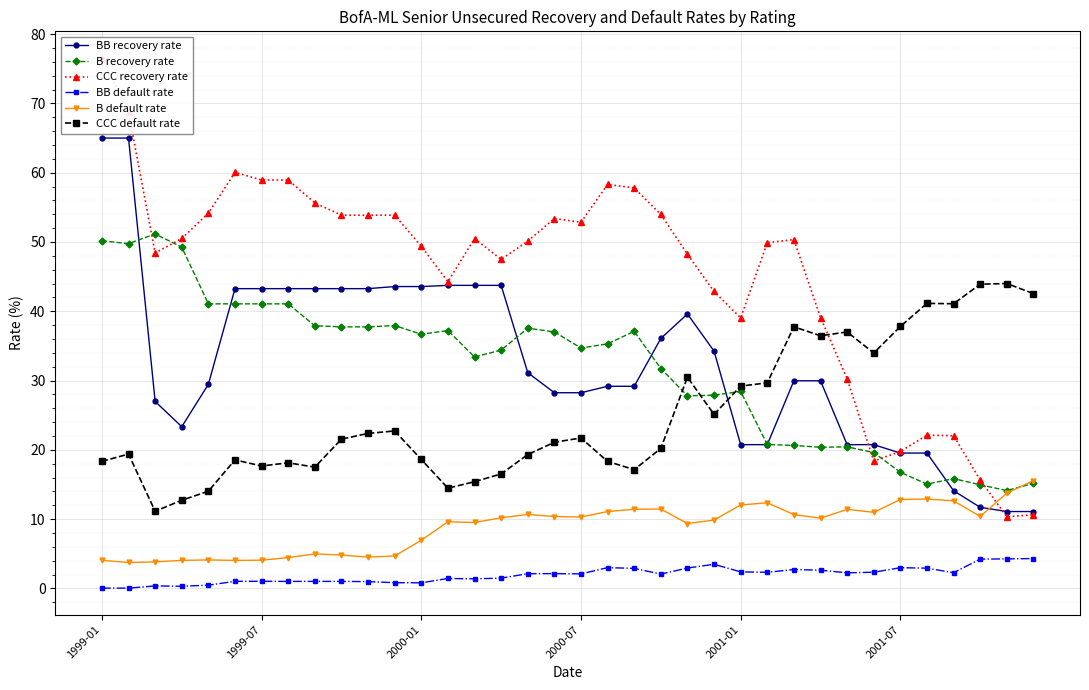

What is the maximum value for B recovery rate?

51.2